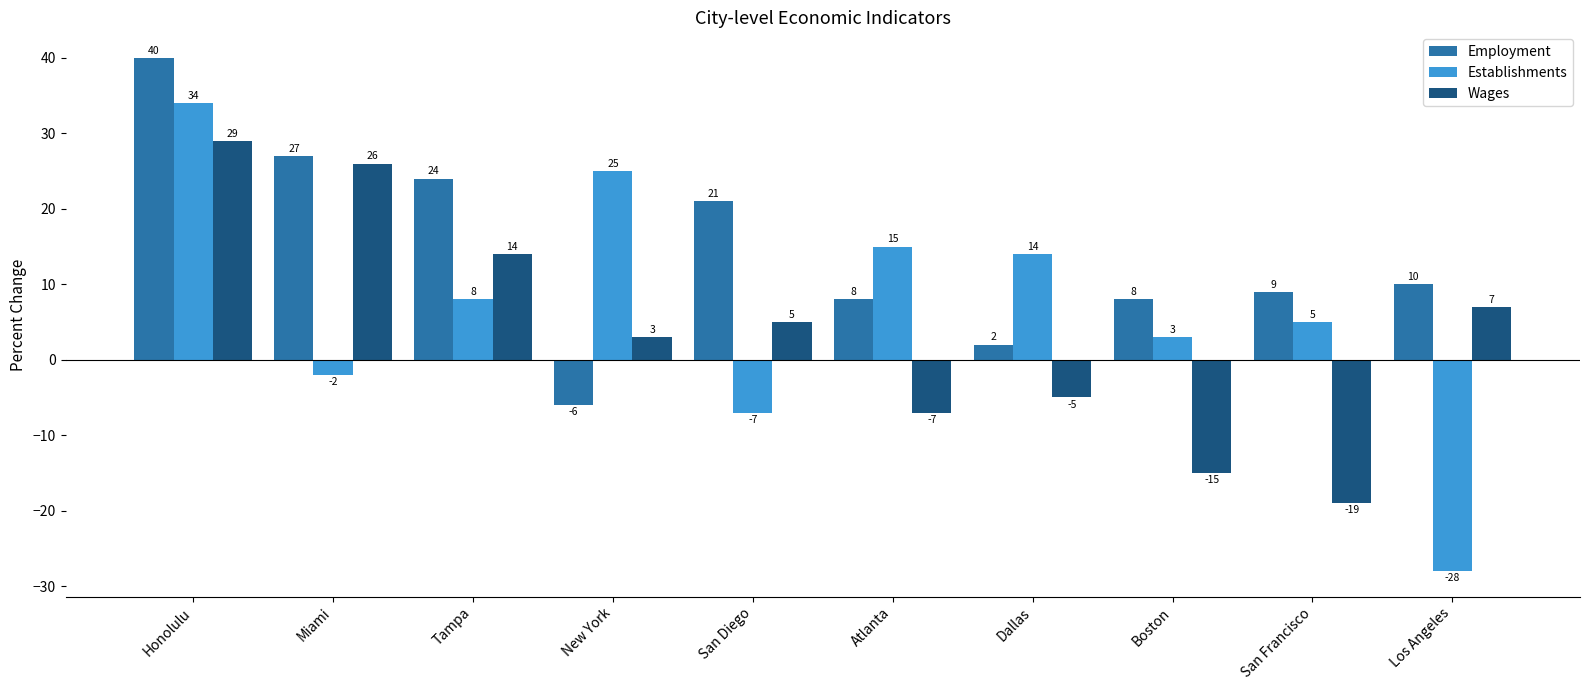

True or false: Establishments has a value of 11 at Tampa.

False